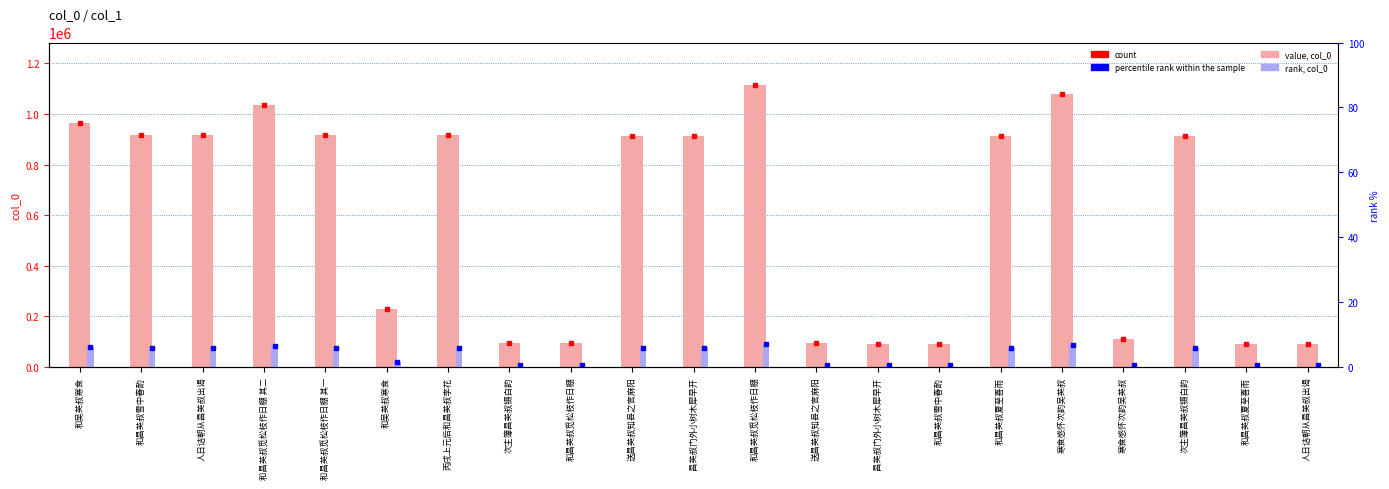

How many data points in col_0 value are above 914397?

10